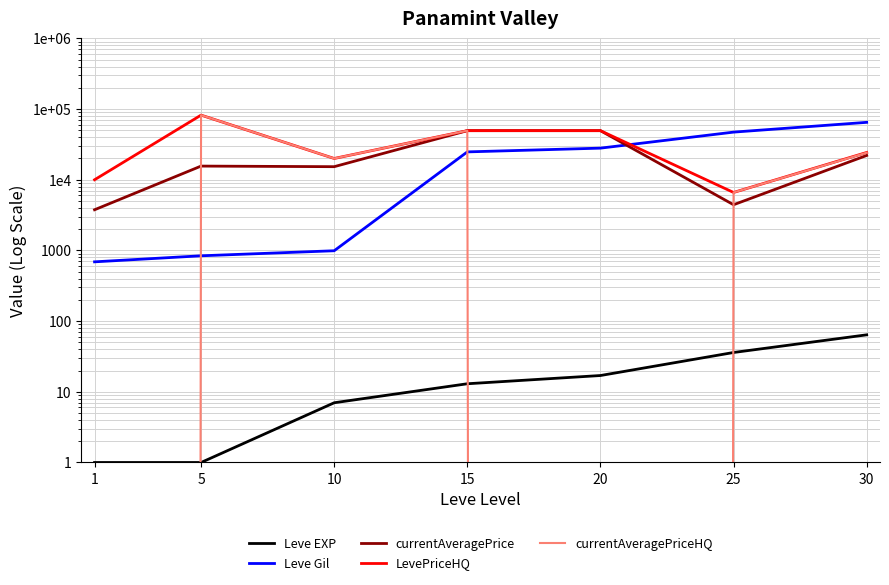

The Leve Gil series shows 1107 at 5. True or false?

False